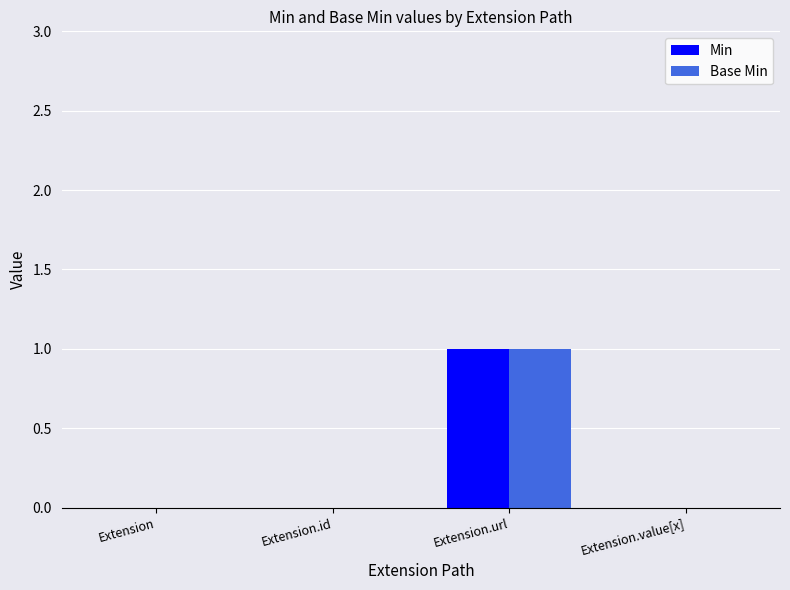

Which label corresponds to the largest value in the chart?

Extension.url